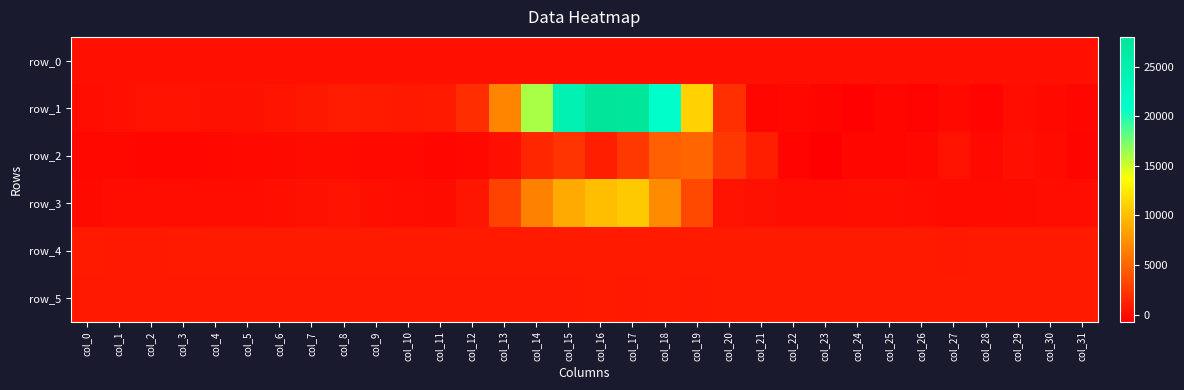

The row_4 series shows 817.0 at col_7. True or false?

True